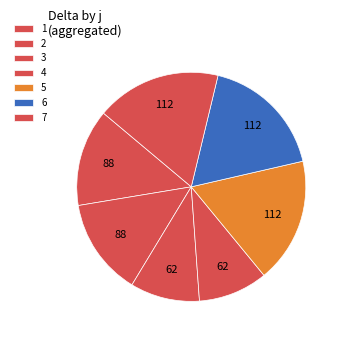

Between 3 and 7, which is larger?

7